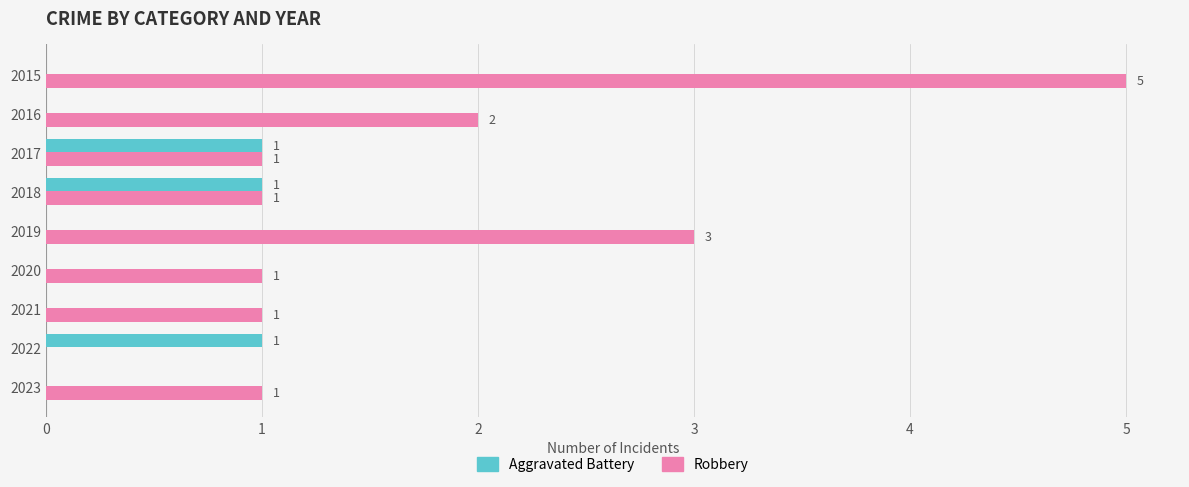

What is the sum of all Aggravated Battery values?

3